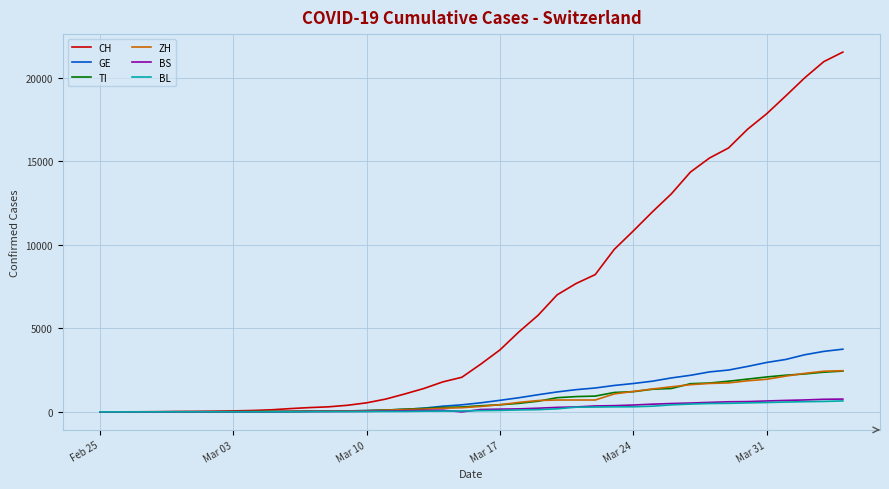

Which series has the largest total across all categories?

CH